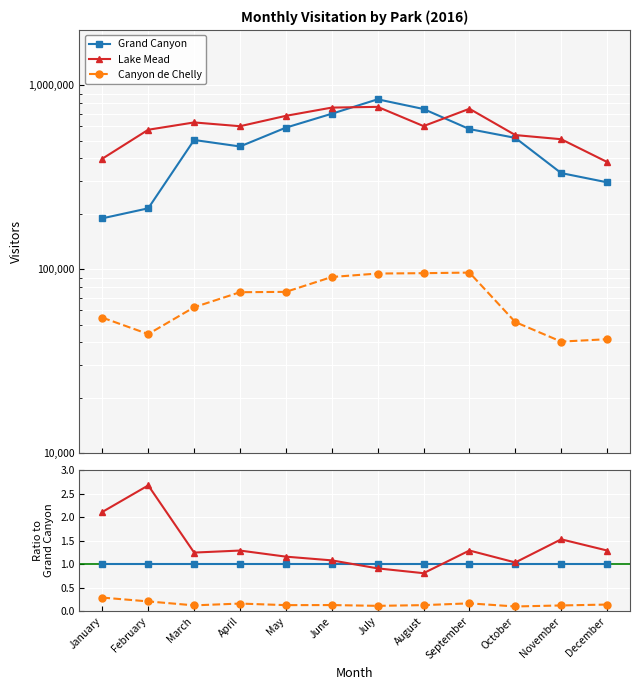

Which label corresponds to the smallest value in the chart?

October